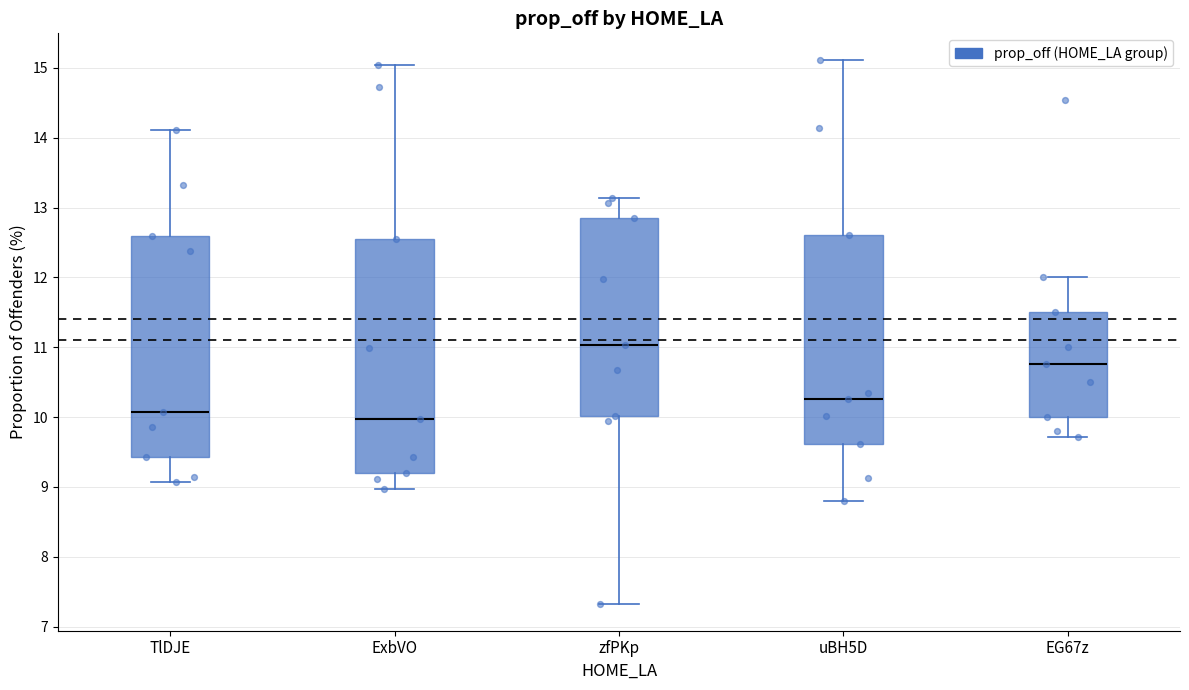

Where does the upper whisker of the box for uBH5D end on the y-axis? The values are not printed on the chart, so give them approximately, as read against the axis.

15.1